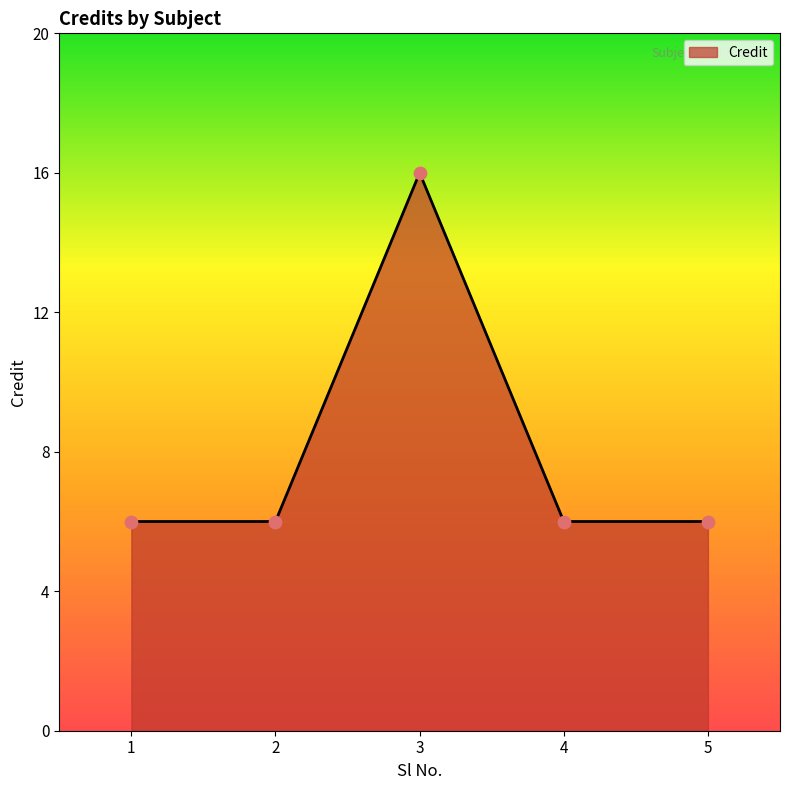

Between 4 and 3, which is larger?

3